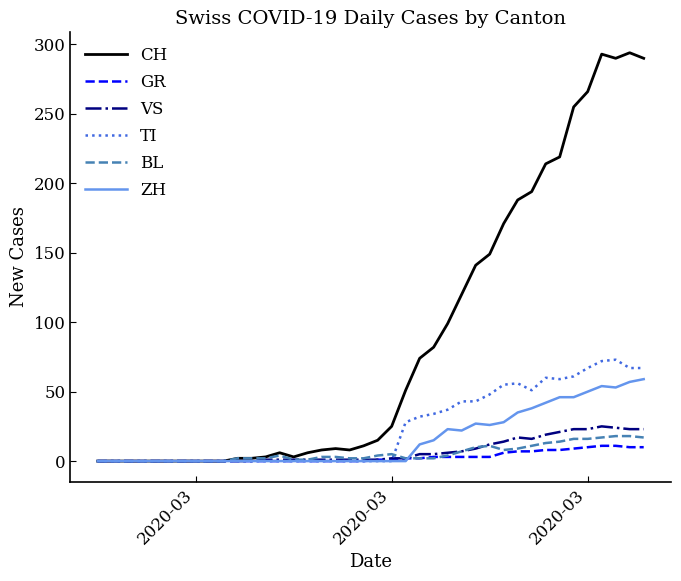

What is the maximum value shown in the chart?

294